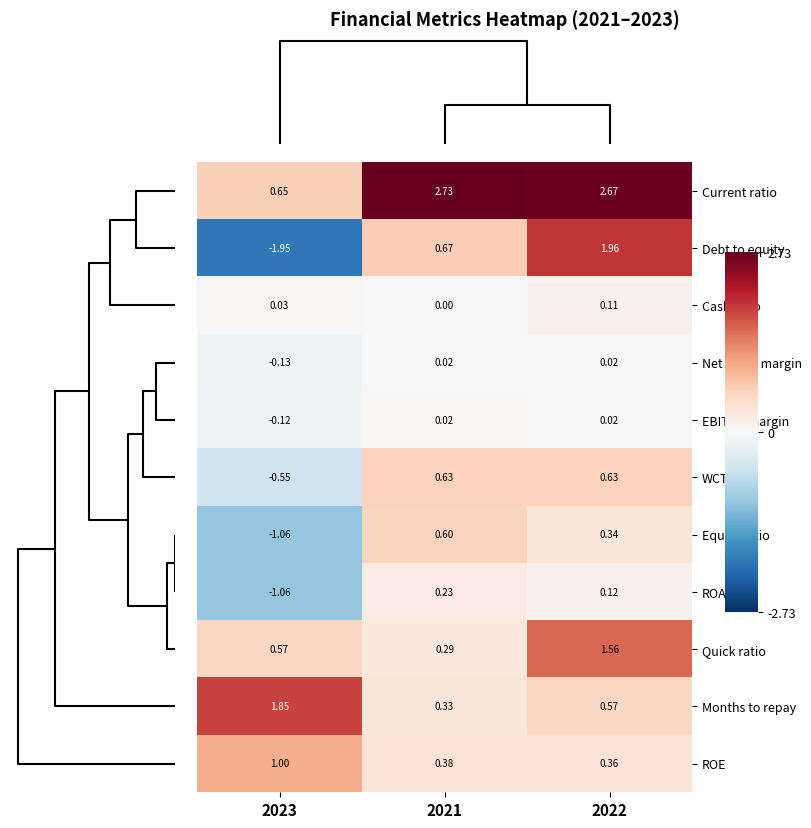

Which series has the largest range (max minus min)?

Debt to equity